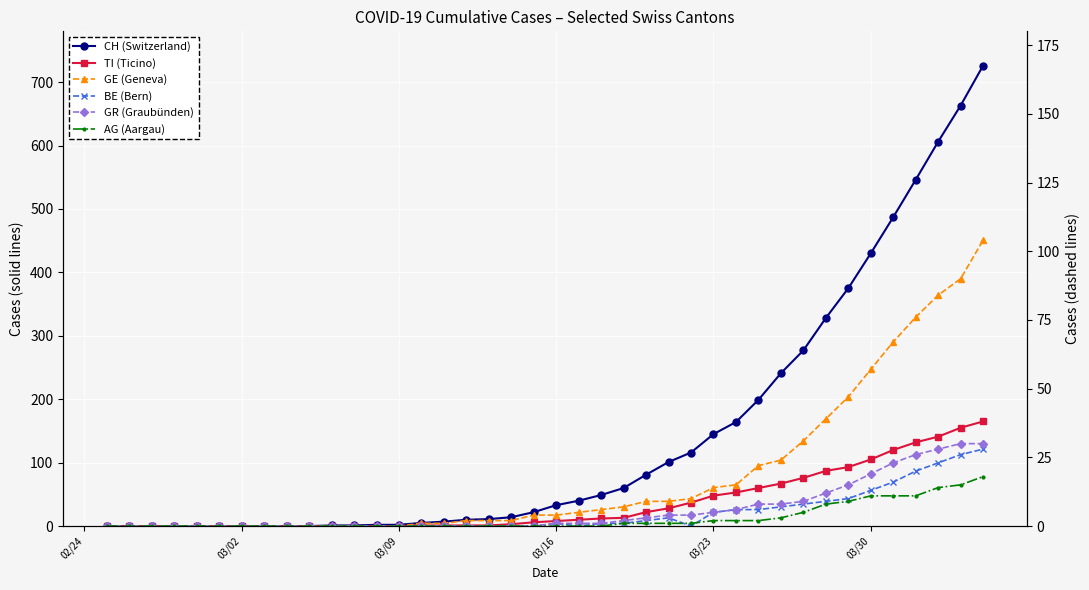

How many lines are shown in the chart?

6